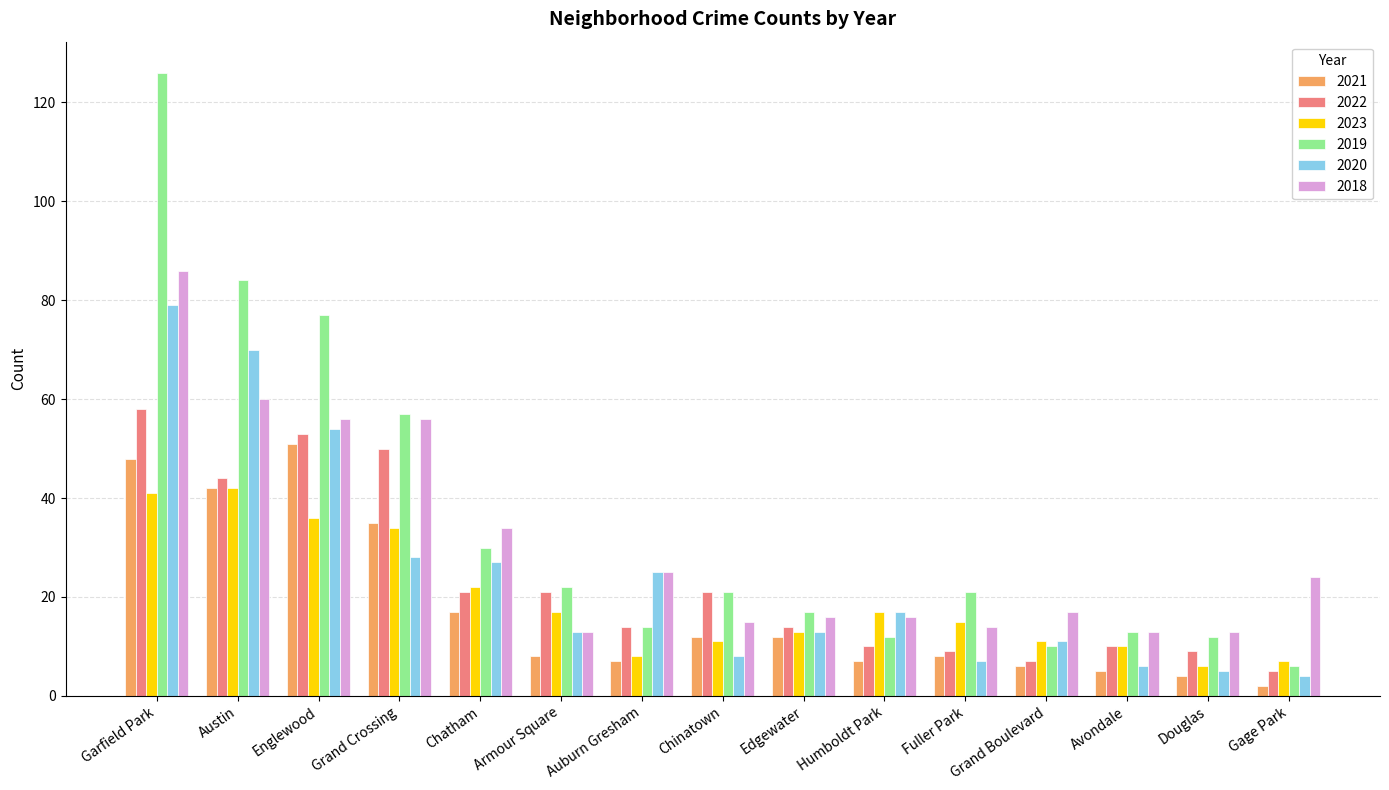

What is the spread (max minus min) of values at Fuller Park?

14